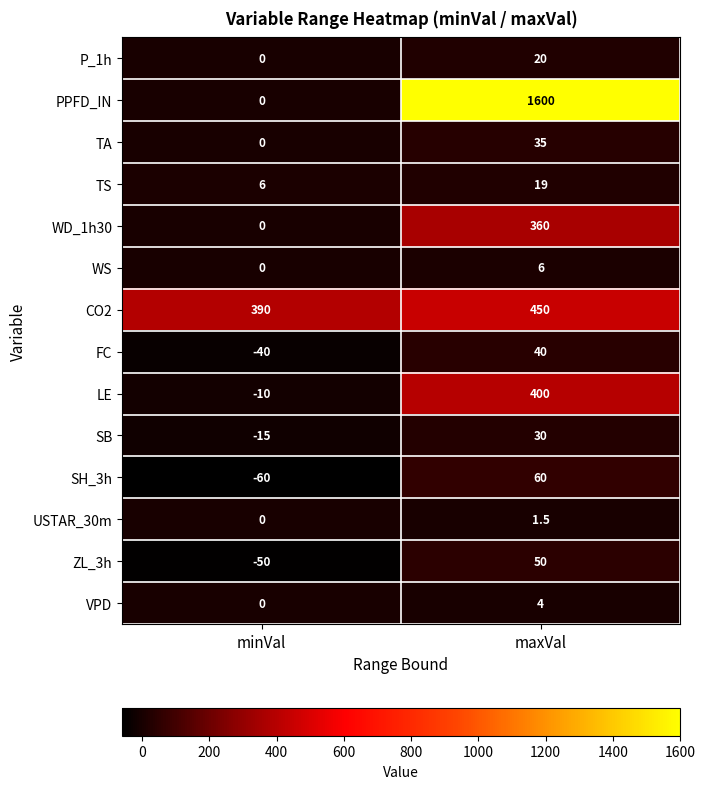

Rank the series by their maximum value, from lowest to highest.

USTAR_30m, VPD, WS, TS, P_1h, SB, TA, FC, ZL_3h, SH_3h, WD_1h30, LE, CO2, PPFD_IN